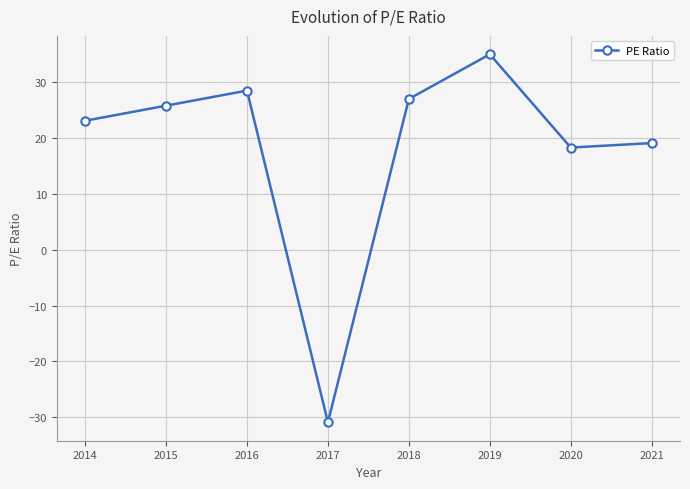

Rank the categories by value from lowest to highest.

2017, 2020, 2021, 2014, 2015, 2018, 2016, 2019